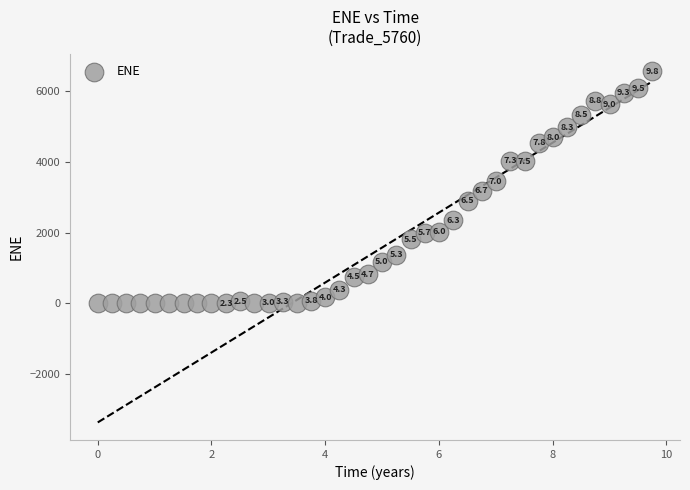

What Y value in the scatter plot is closest to 3279?

3184.0